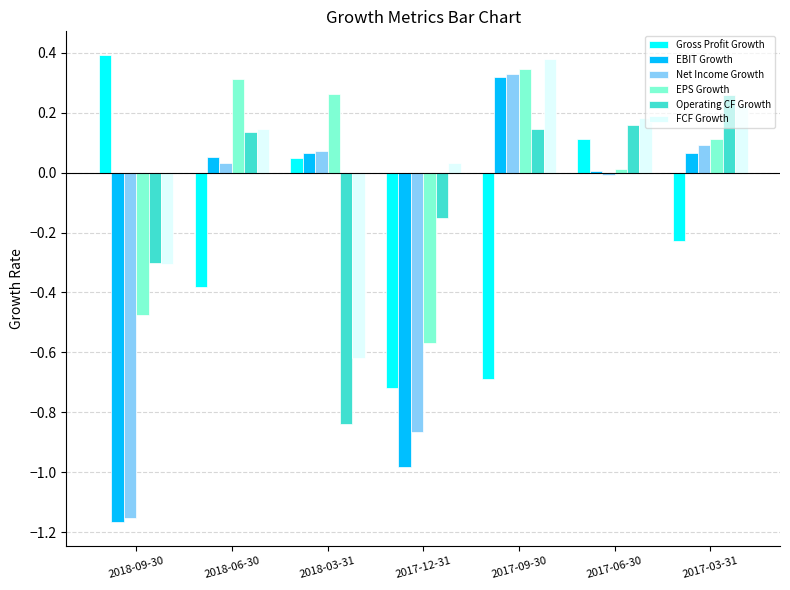

What are all the series names shown in the legend?

Gross Profit Growth, EBIT Growth, Net Income Growth, EPS Growth, Operating CF Growth, FCF Growth